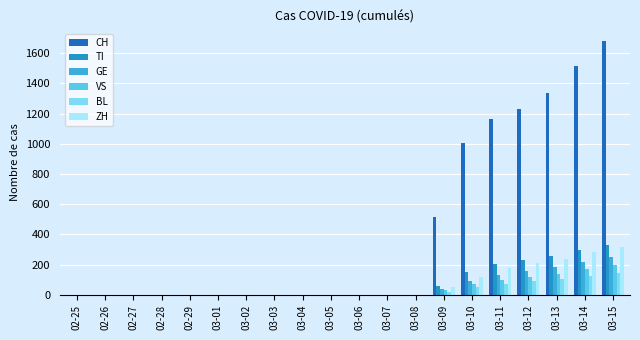

Reading left to right, extract all data points from this chart.

CH: 02-25=0	02-26=0	02-27=0	02-28=0	02-29=0	03-01=0	03-02=0	03-03=0	03-04=0	03-05=0	03-06=0	03-07=0	03-08=0	03-09=517	03-10=1003	03-11=1163	03-12=1228	03-13=1337	03-14=1516	03-15=1677
TI: 02-25=0	02-26=0	02-27=0	02-28=0	02-29=0	03-01=0	03-02=0	03-03=0	03-04=0	03-05=0	03-06=0	03-07=0	03-08=0	03-09=56	03-10=153	03-11=204	03-12=230	03-13=259	03-14=300	03-15=330
GE: 02-25=0	02-26=0	02-27=0	02-28=0	02-29=0	03-01=0	03-02=0	03-03=0	03-04=0	03-05=0	03-06=0	03-07=0	03-08=0	03-09=40	03-10=90	03-11=130	03-12=157	03-13=184	03-14=220	03-15=250
VS: 02-25=0	02-26=0	02-27=0	02-28=0	02-29=0	03-01=0	03-02=0	03-03=0	03-04=0	03-05=0	03-06=0	03-07=0	03-08=0	03-09=30	03-10=75	03-11=100	03-12=120	03-13=140	03-14=170	03-15=195
BL: 02-25=0	02-26=0	02-27=0	02-28=0	02-29=0	03-01=0	03-02=0	03-03=0	03-04=0	03-05=0	03-06=0	03-07=0	03-08=0	03-09=20	03-10=50	03-11=70	03-12=90	03-13=105	03-14=125	03-15=145
ZH: 02-25=0	02-26=0	02-27=0	02-28=0	02-29=0	03-01=0	03-02=0	03-03=0	03-04=0	03-05=0	03-06=0	03-07=0	03-08=0	03-09=50	03-10=120	03-11=180	03-12=210	03-13=240	03-14=285	03-15=320